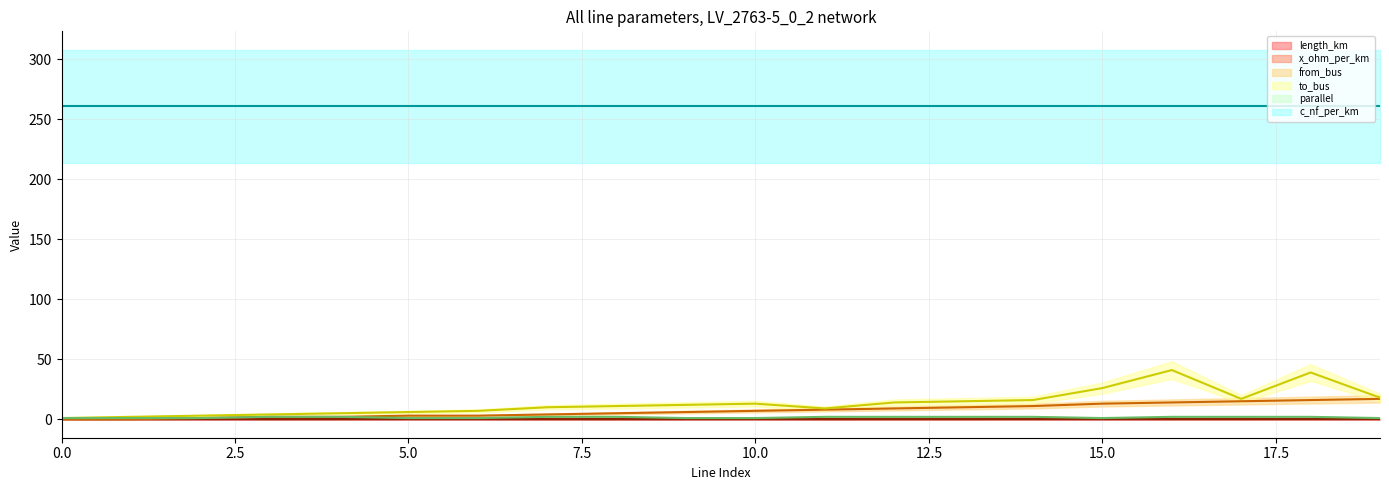

What is the spread (max minus min) of values at 15?

26.0